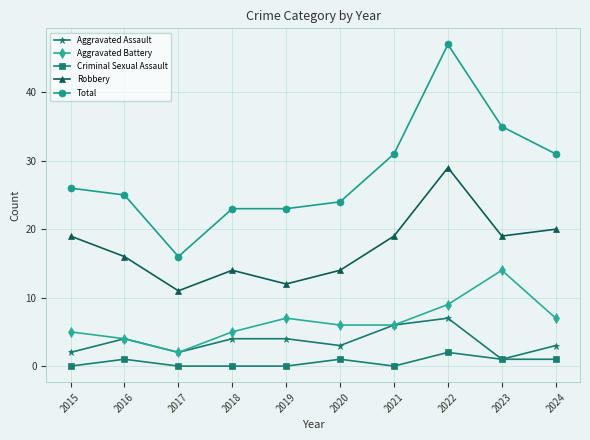

Which series has the widest spread of values?

Total